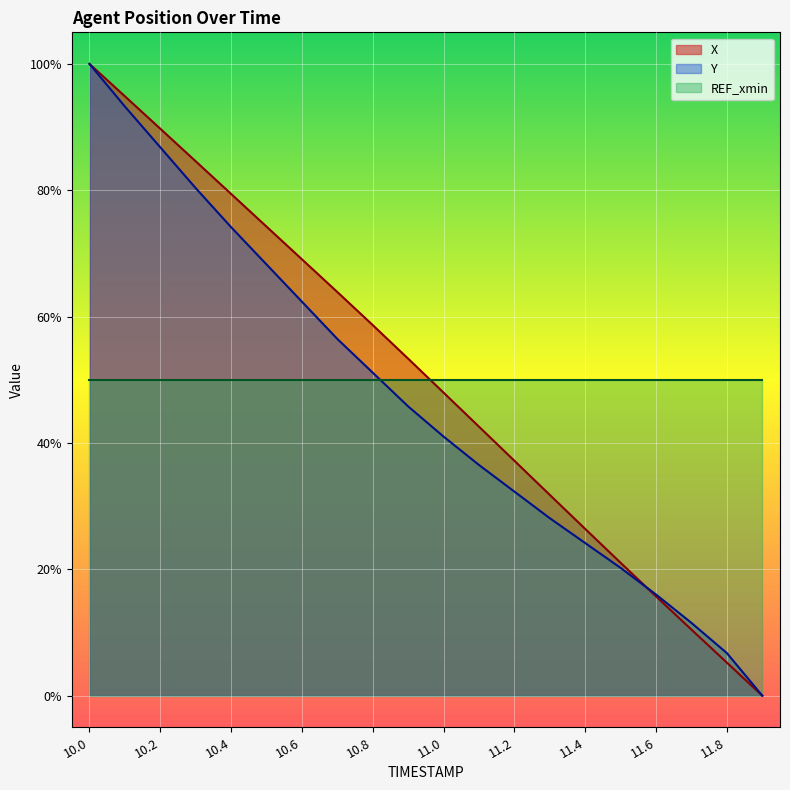

How many series are shown in this chart?

3